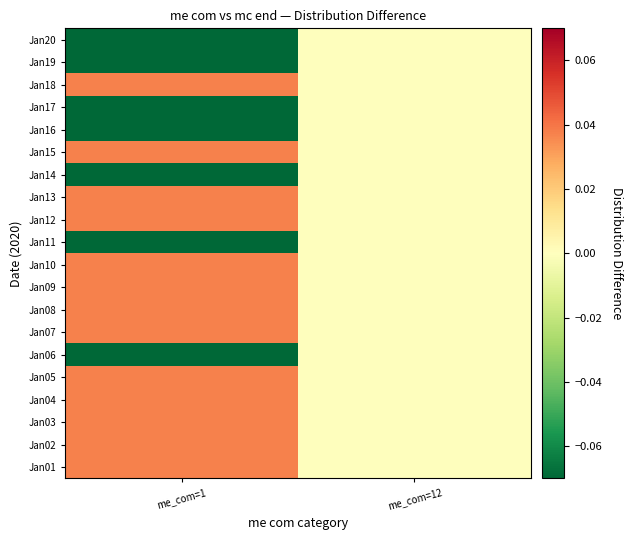

At which category is the sum across all series the highest?

me_com=12